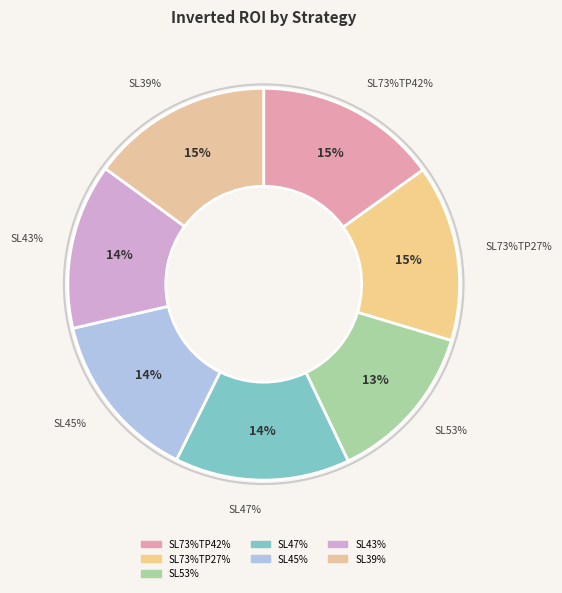

Does SL43% account for over 50% of the chart?

No